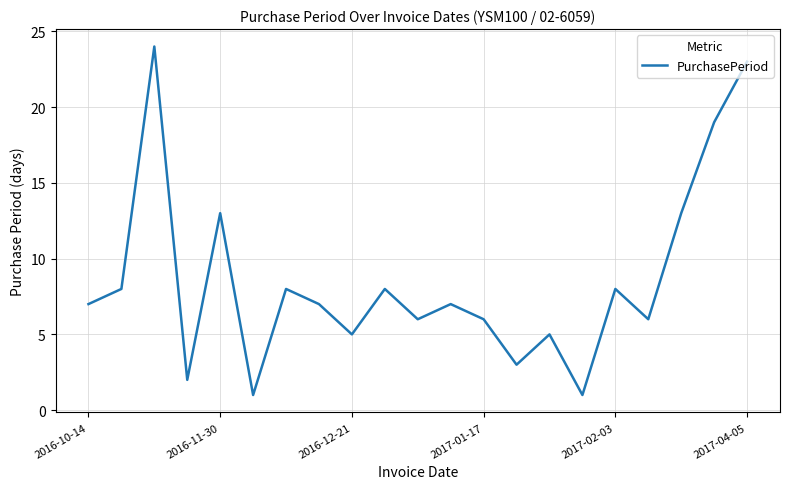

What is the greatest value displayed?

24